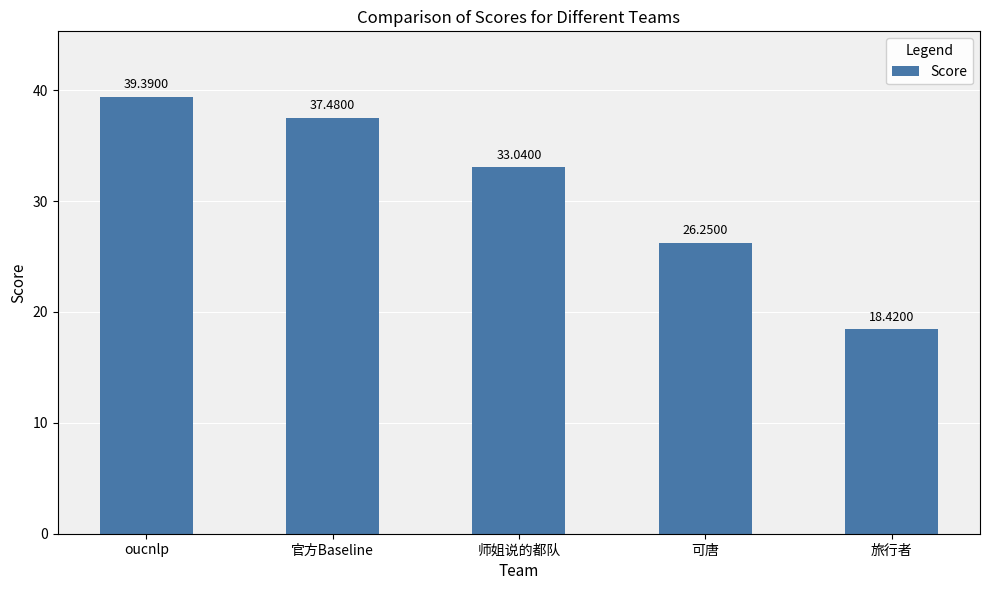

The value at 可唐 is 26.2. True or false?

True